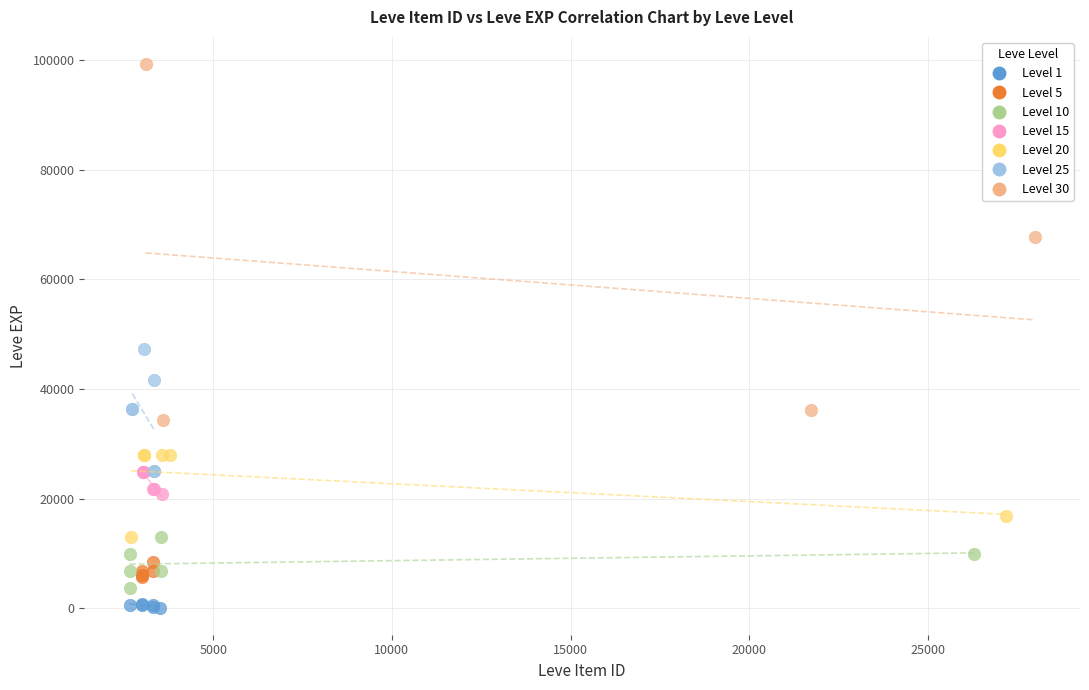

Which series contains the highest Y value?

Level 30